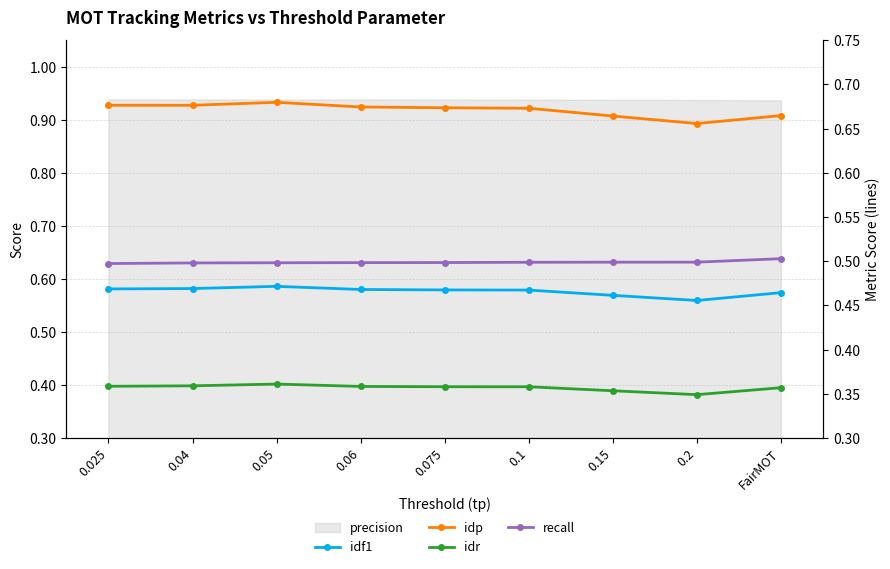

Is the value of recall at 0.025 greater than the value of idf1 at 0.06?

Yes